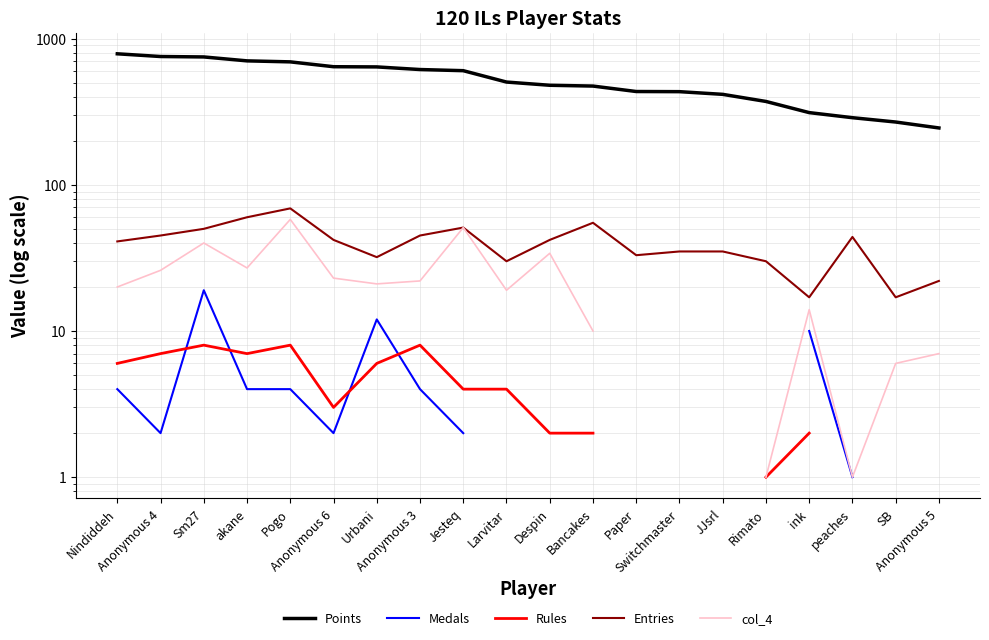

Where is the first local maximum for Rules?

Sm27